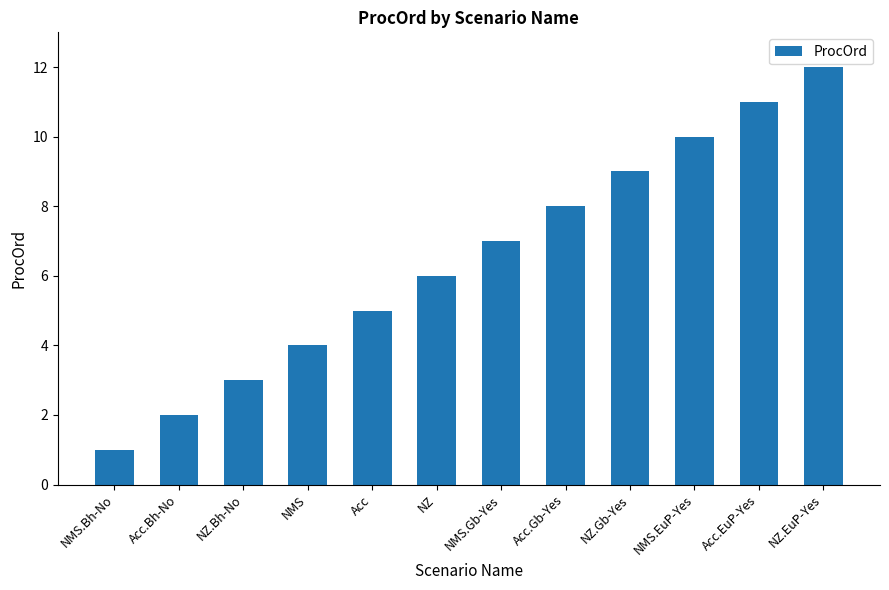

What value does the data have at NZ.Bh-No?

3